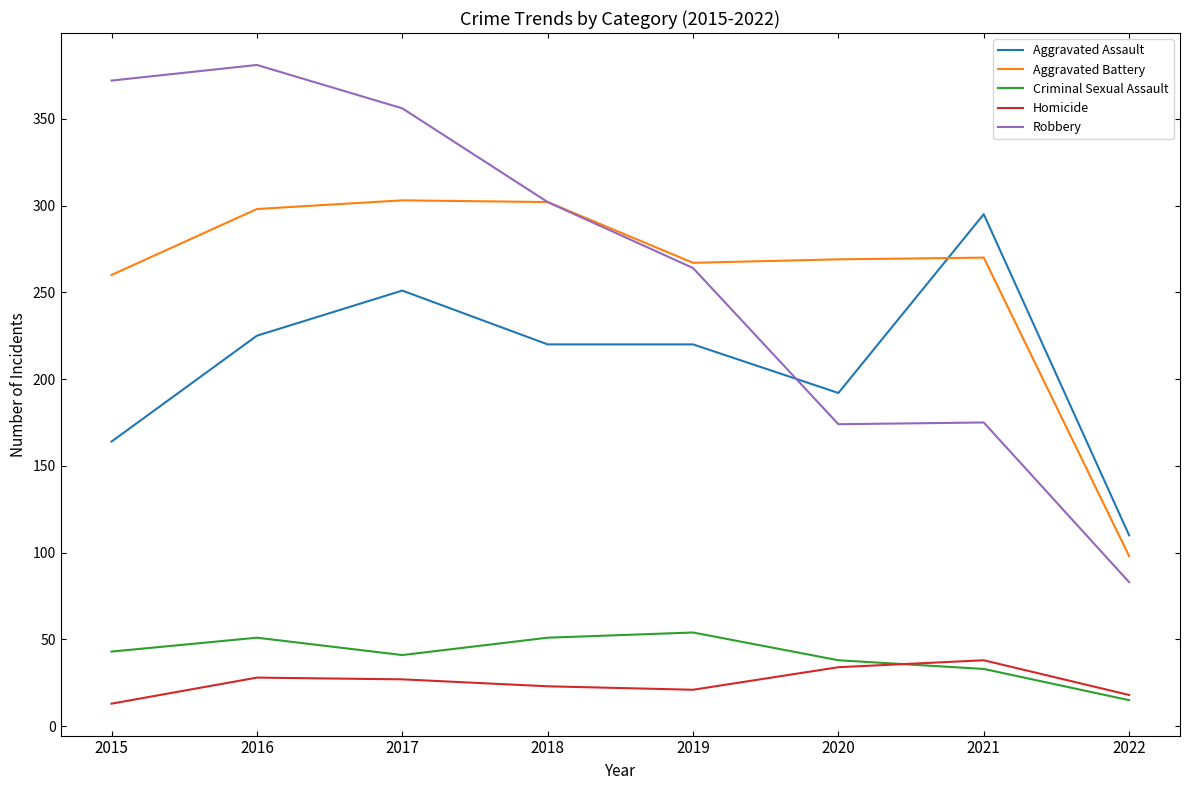

What is the maximum value shown in the chart?

381